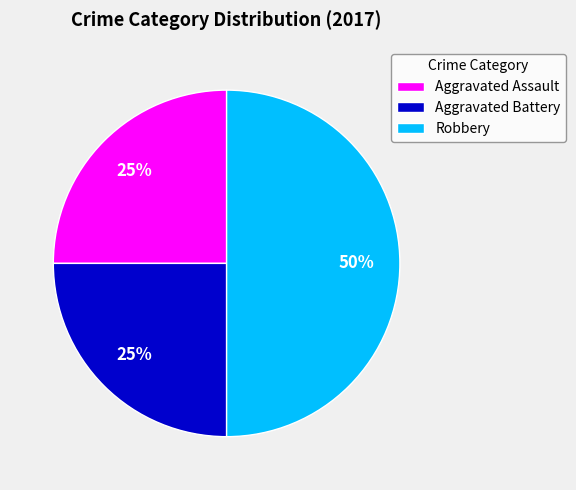

To the nearest percent, what portion does Aggravated Assault represent?

25%